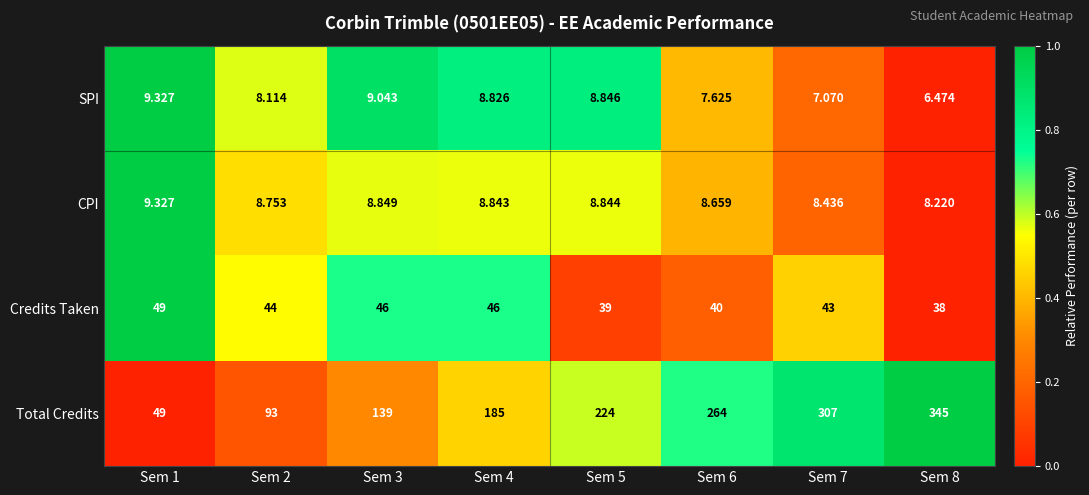

Which series has the largest range (max minus min)?

Total Credits